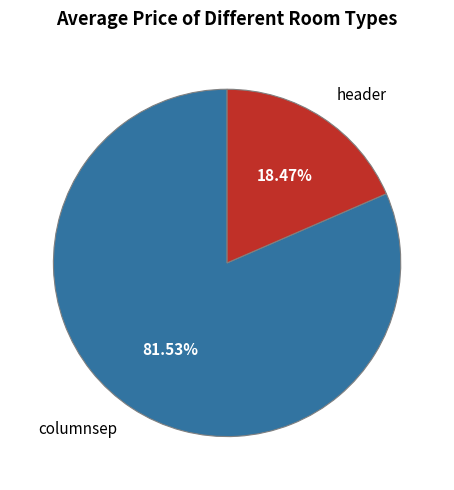

Combined, what portion of the pie is header and columnsep?

100.0%